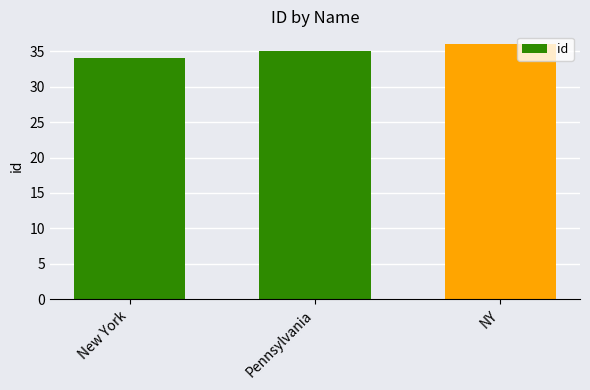

How many bars are there in total?

3